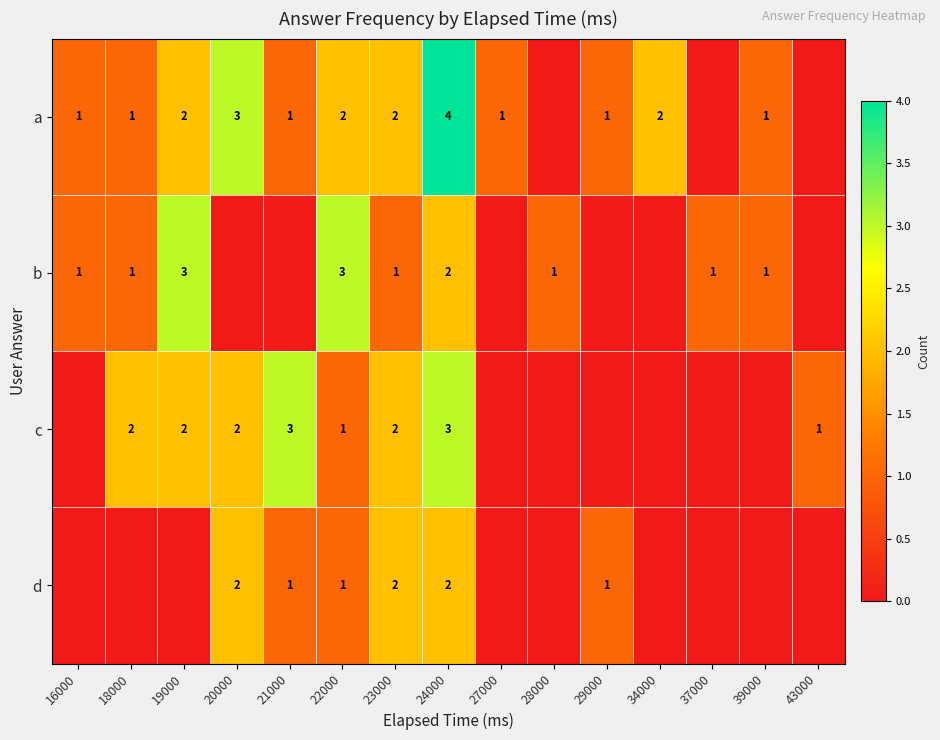

The value of a at 18000 is 1. True or false?

True